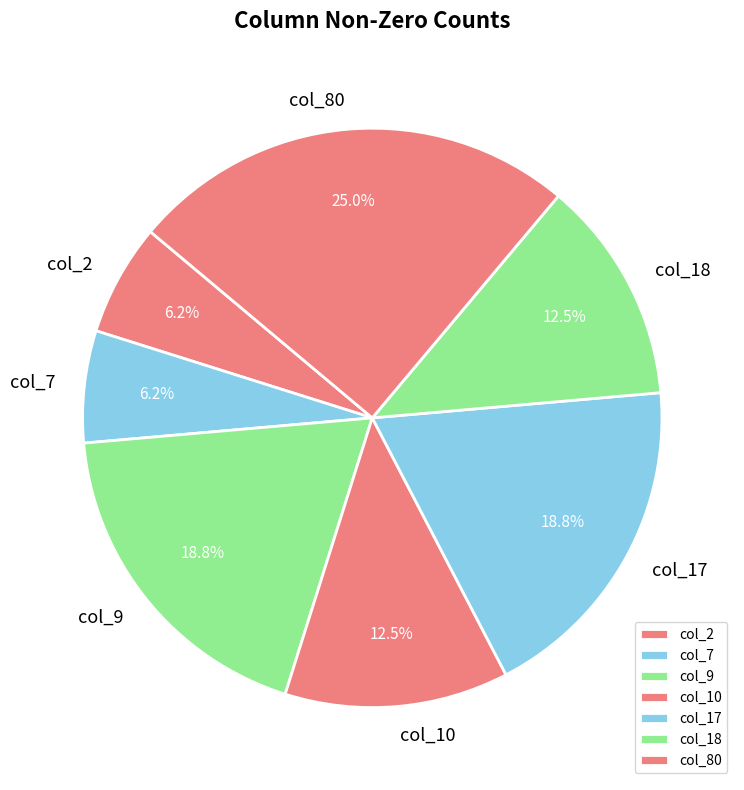

Which slice is the largest?

col_80